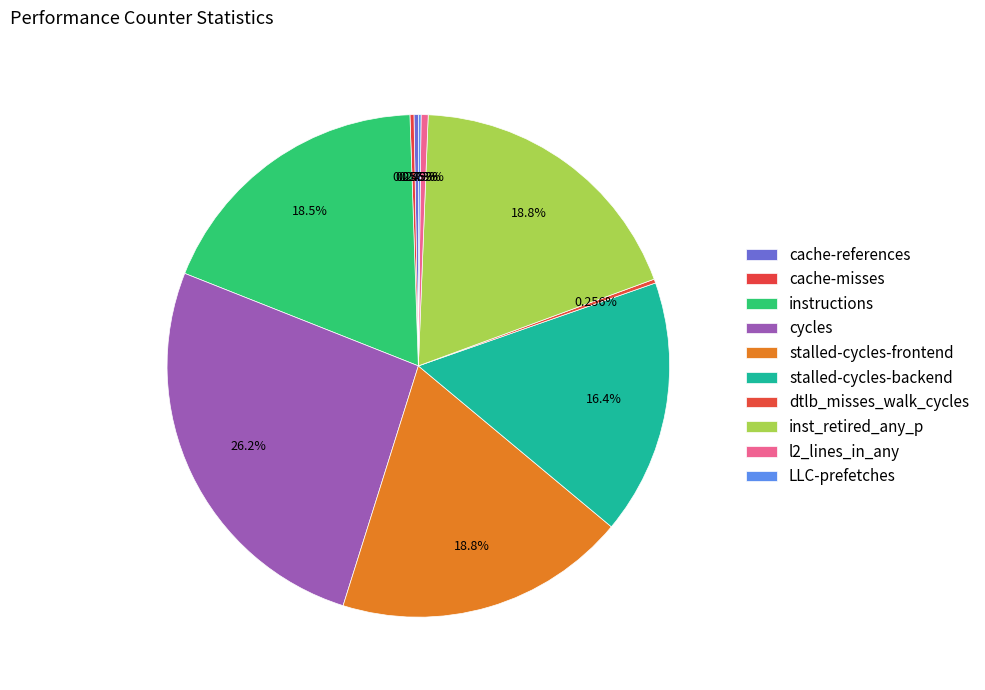

What is the change in value from cache-references to instructions?

+36439751611